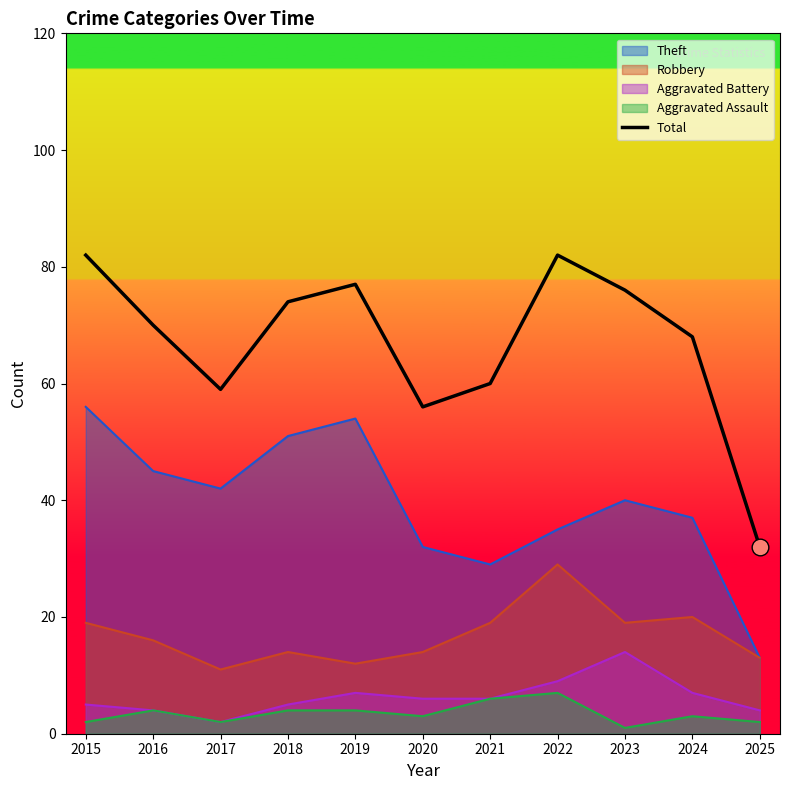

What is the average value?

67